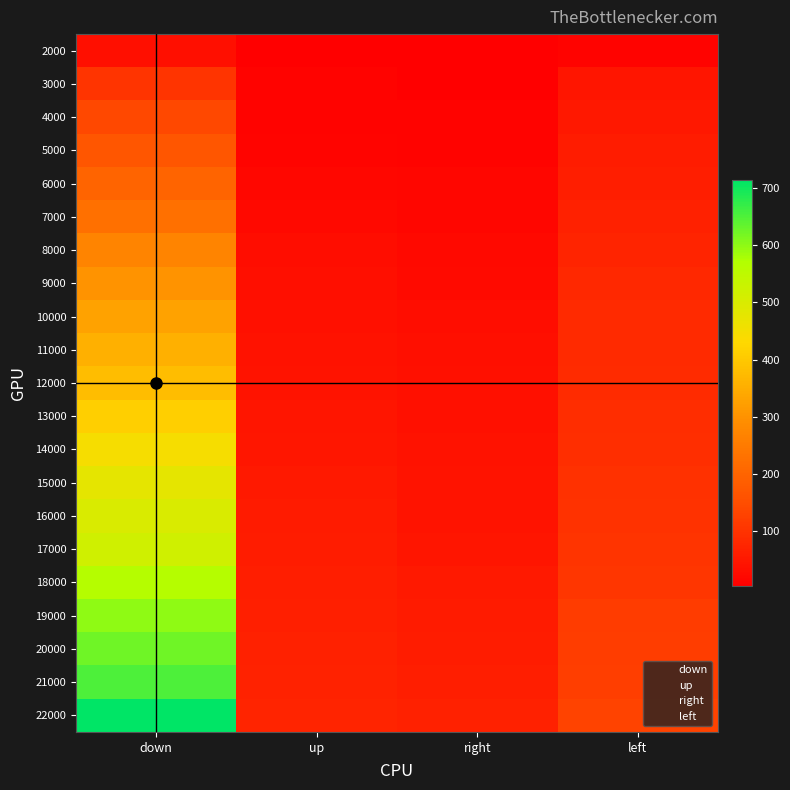

Reading right to left, list all the values displayed in this chart.

2000: left=13	right=5	up=7	down=35
3000: left=44	right=7	up=11	down=102
4000: left=52	right=11	up=13	down=140
5000: left=60	right=12	up=16	down=170
6000: left=62	right=17	up=21	down=200
7000: left=66	right=18	up=22	down=229
8000: left=74	right=22	up=30	down=273
9000: left=82	right=26	up=34	down=301
10000: left=84	right=30	up=37	down=329
11000: left=85	right=33	up=40	down=354
12000: left=87	right=36	up=42	down=380
13000: left=90	right=38	up=44	down=414
14000: left=92	right=39	up=49	down=447
15000: left=97	right=41	up=53	down=476
16000: left=100	right=43	up=55	down=500
17000: left=102	right=45	up=60	down=519
18000: left=107	right=53	up=63	down=564
19000: left=116	right=57	up=64	down=598
20000: left=120	right=60	up=66	down=624
21000: left=122	right=62	up=69	down=652
22000: left=131	right=67	up=73	down=713